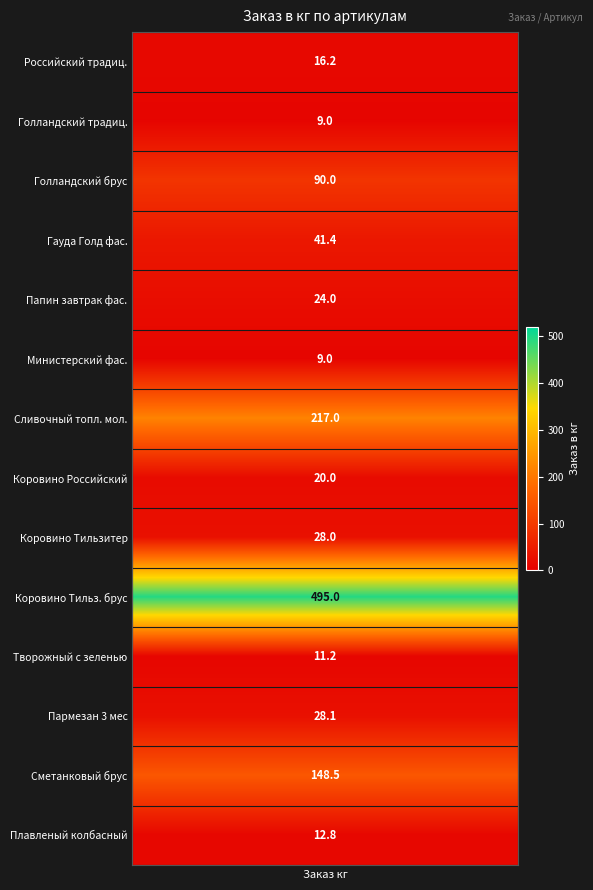

What is the maximum value shown in the chart?

495.0